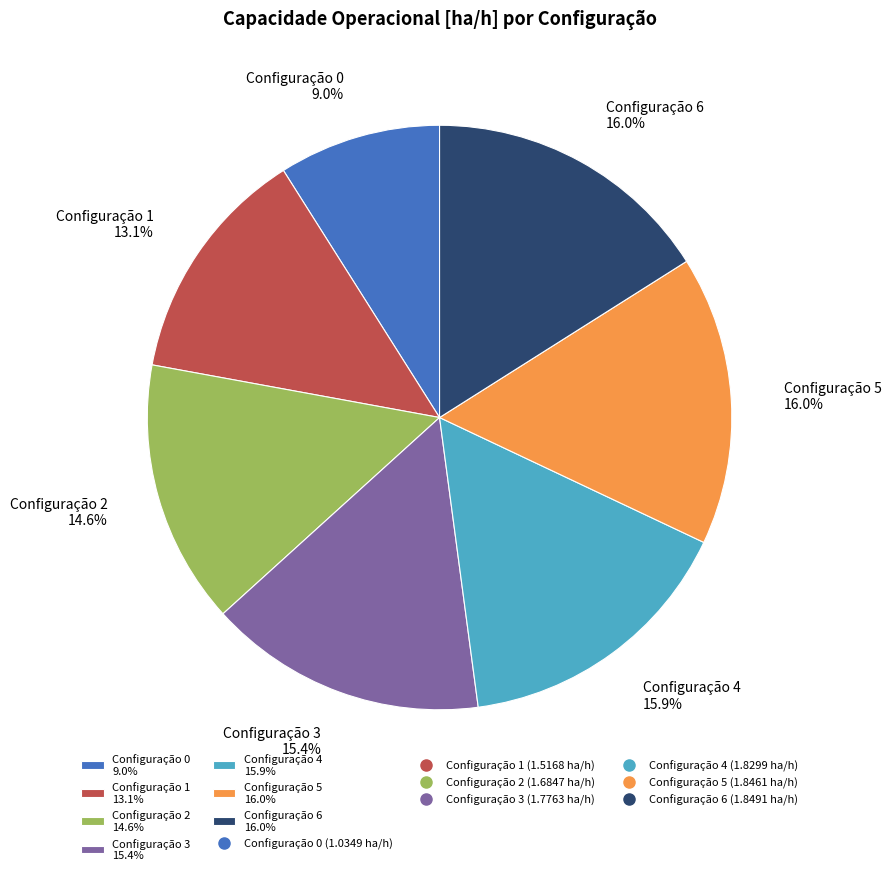

Combined, do Configuração 4 15.9% and Configuração 5 16.0% account for over 50%?

No